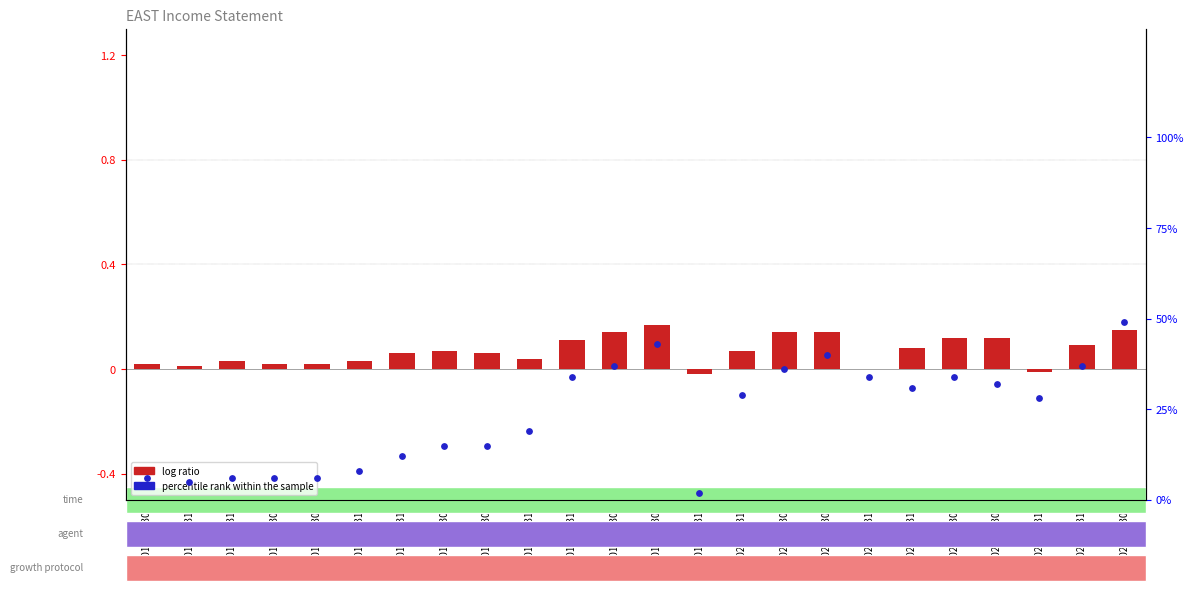

What are all the series names shown in the legend?

log ratio, percentile rank within the sample